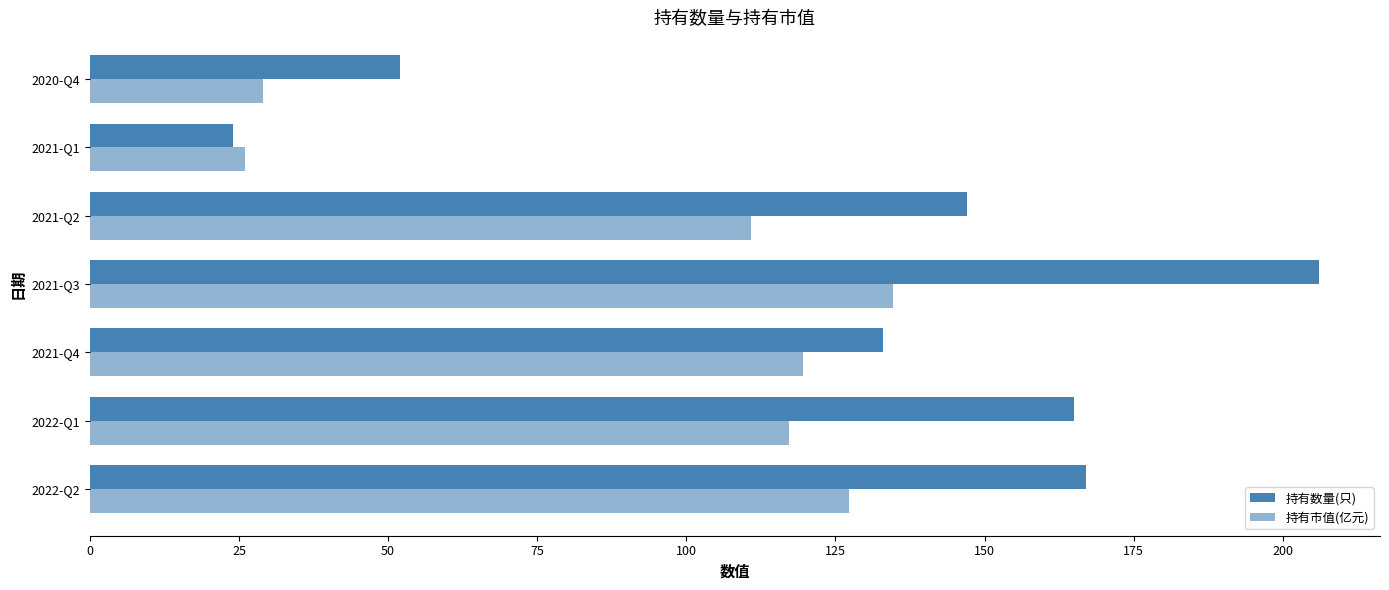

List the series in order of their overall mean, lowest first.

持有市值(亿元), 持有数量(只)